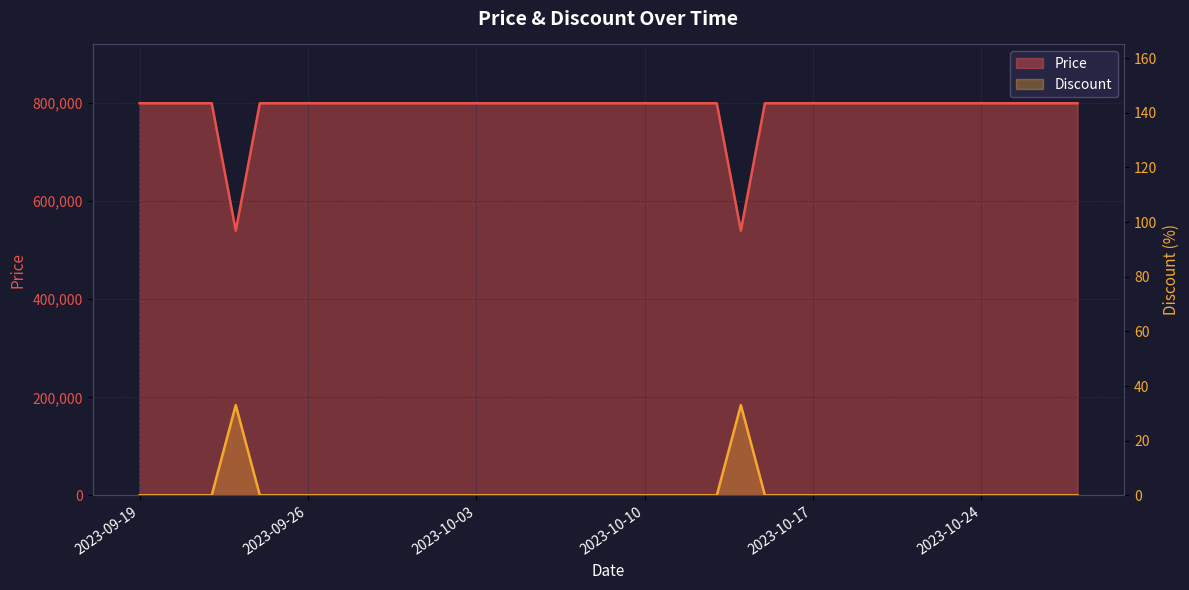

At 2023-09-27, list the series in order from smallest to largest.

Discount, Price